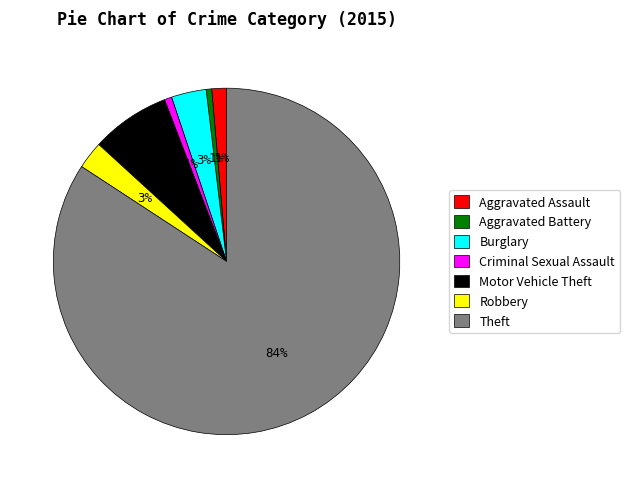

The Theft slice represents 84% of the pie. True or false?

True